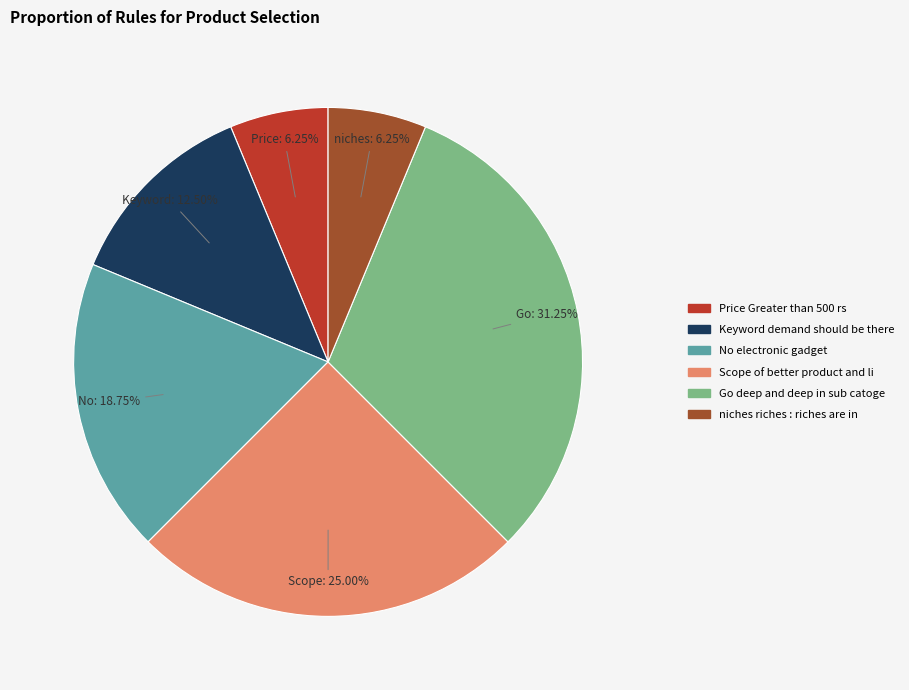

Does any single category account for the majority?

No